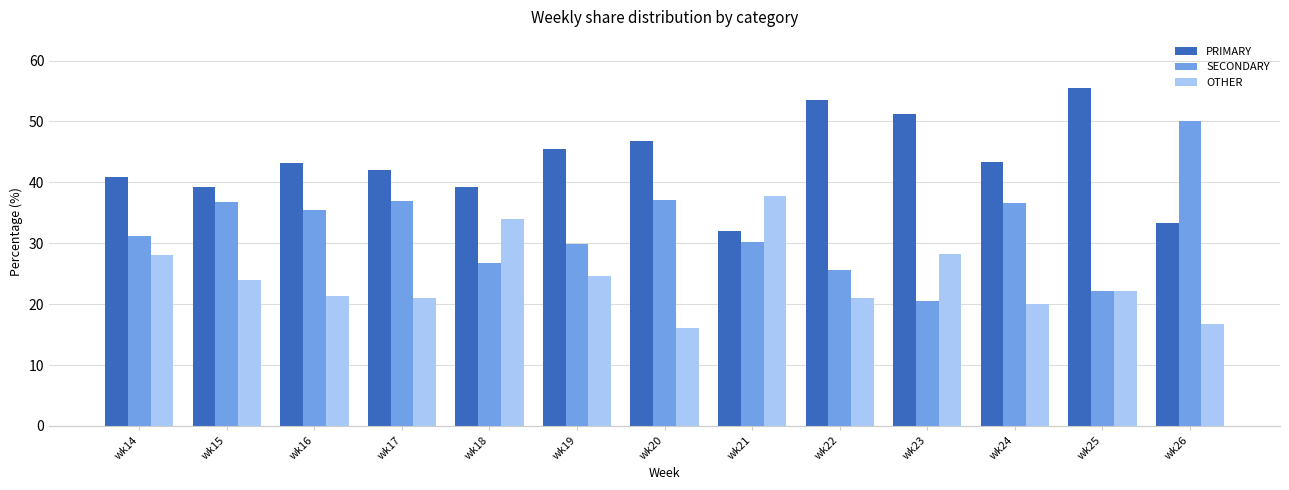

What is the value of the SECONDARY bar at the 2nd from the left?

36.8